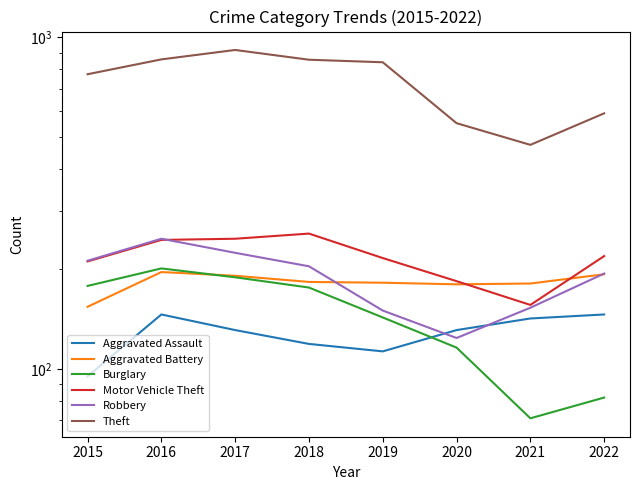

Count the number of data series in this chart.

6